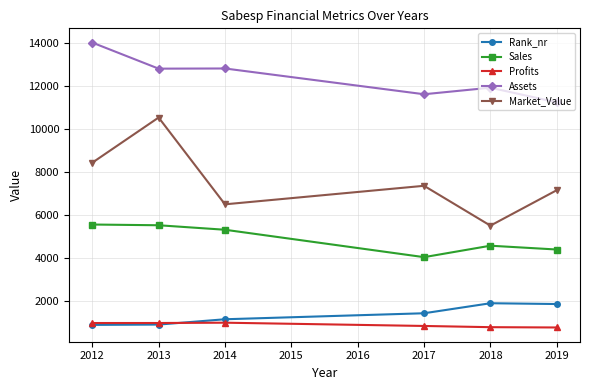

What is the total value across all series at 2014?

26787.2